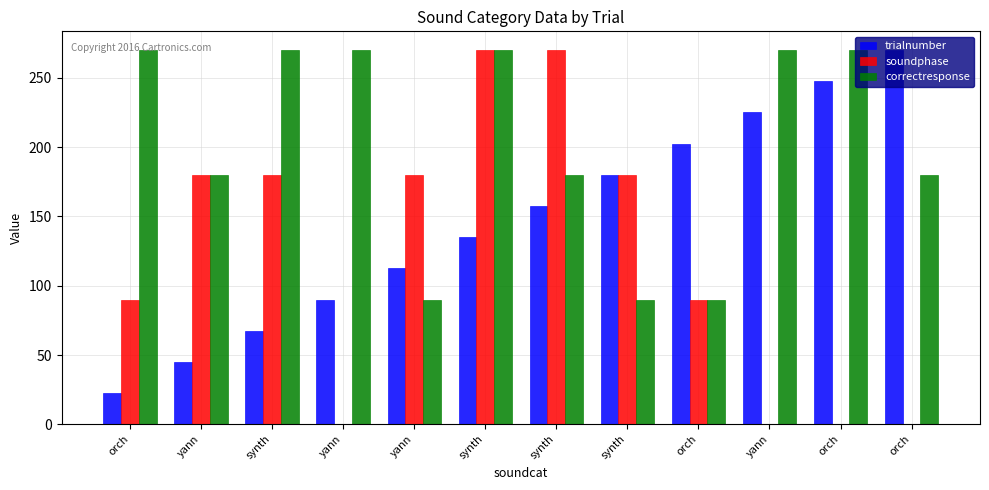

True or false: soundphase has a value of 26.4 at orch.

False